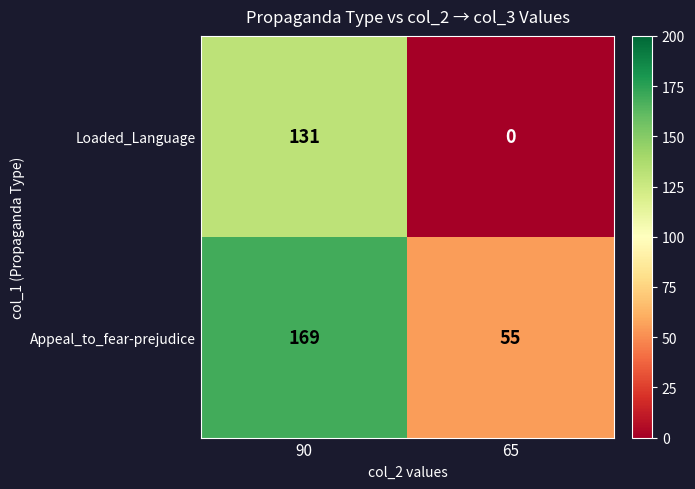

How many categories are shown in the chart?

2